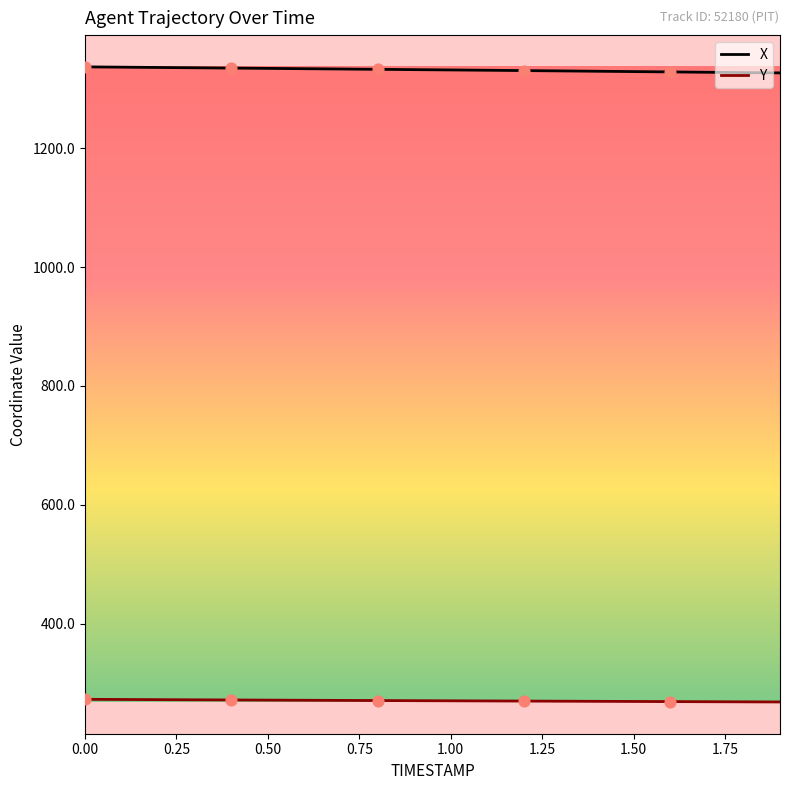

True or false: X and Y cross at least once.

False